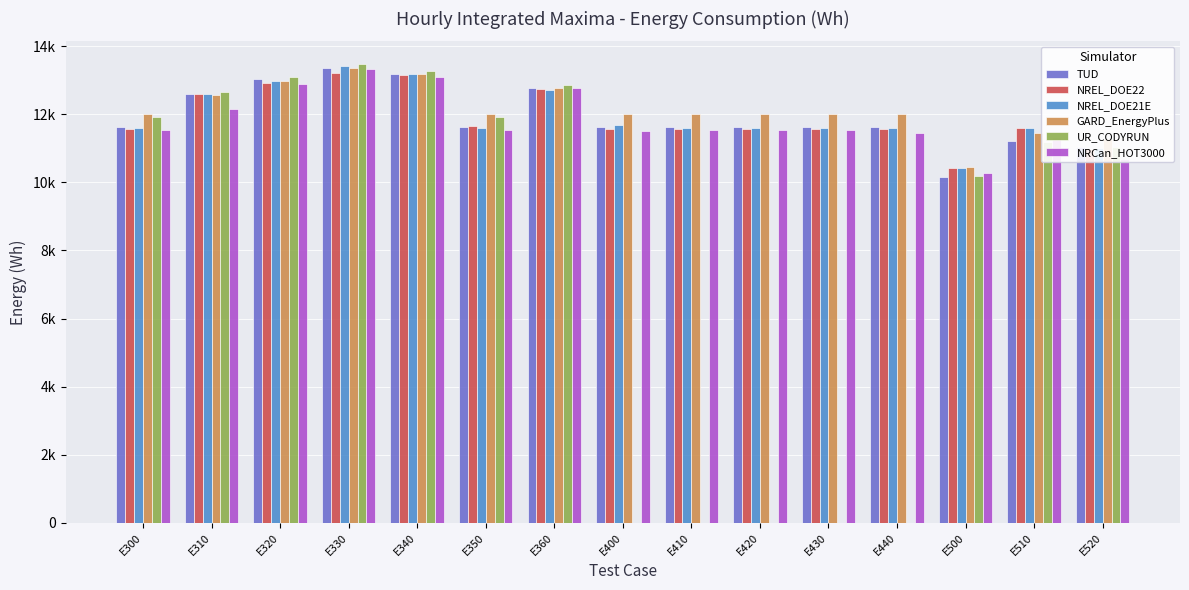

What is the difference between the maximum and minimum values in the NRCan_HOT3000 series?

3061.0